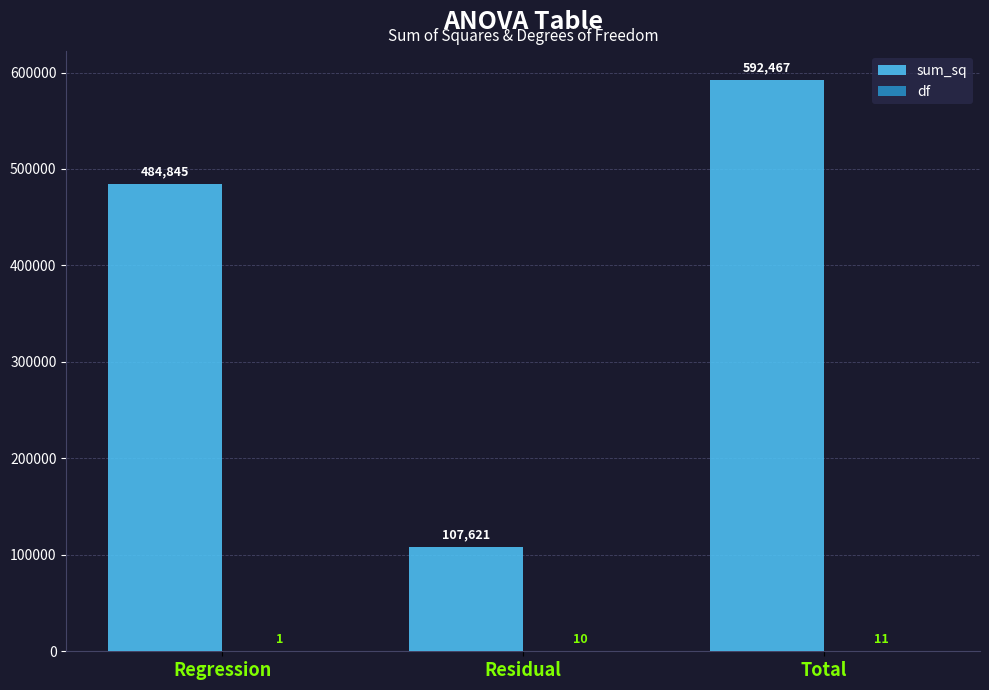

What is the maximum value for sum_sq?

592466.7